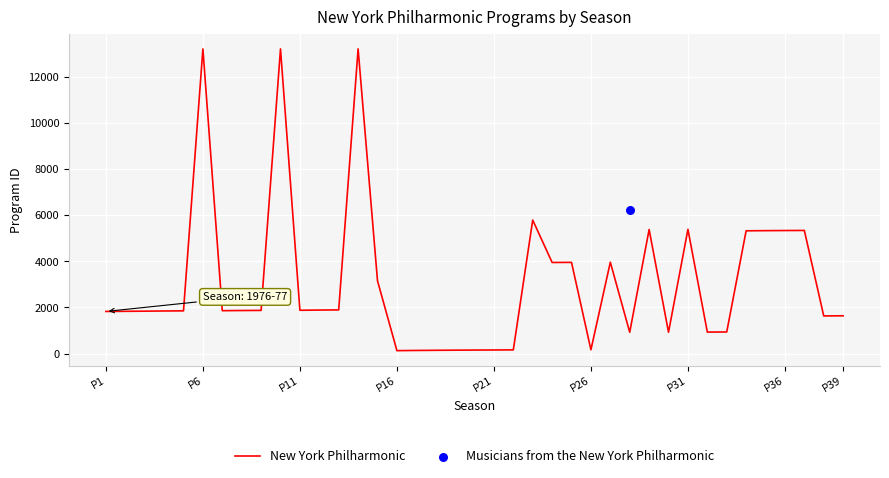

What is the maximum value for New York Philharmonic?

13199